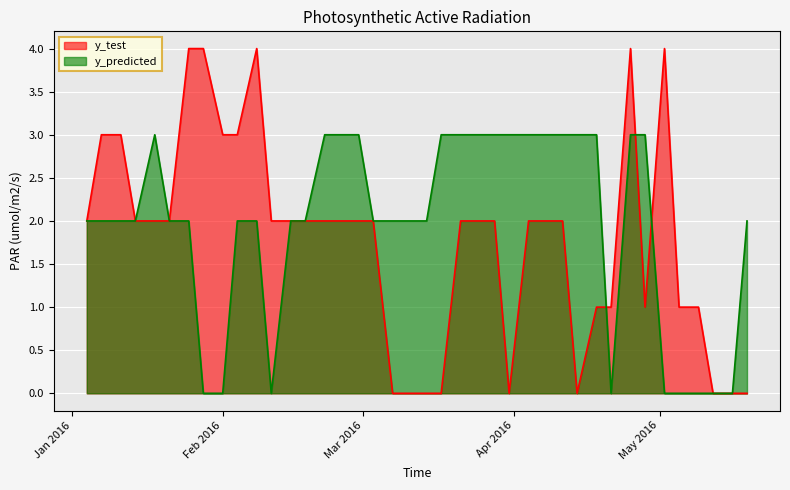

Does the chart display data point markers on the line(s)?

No